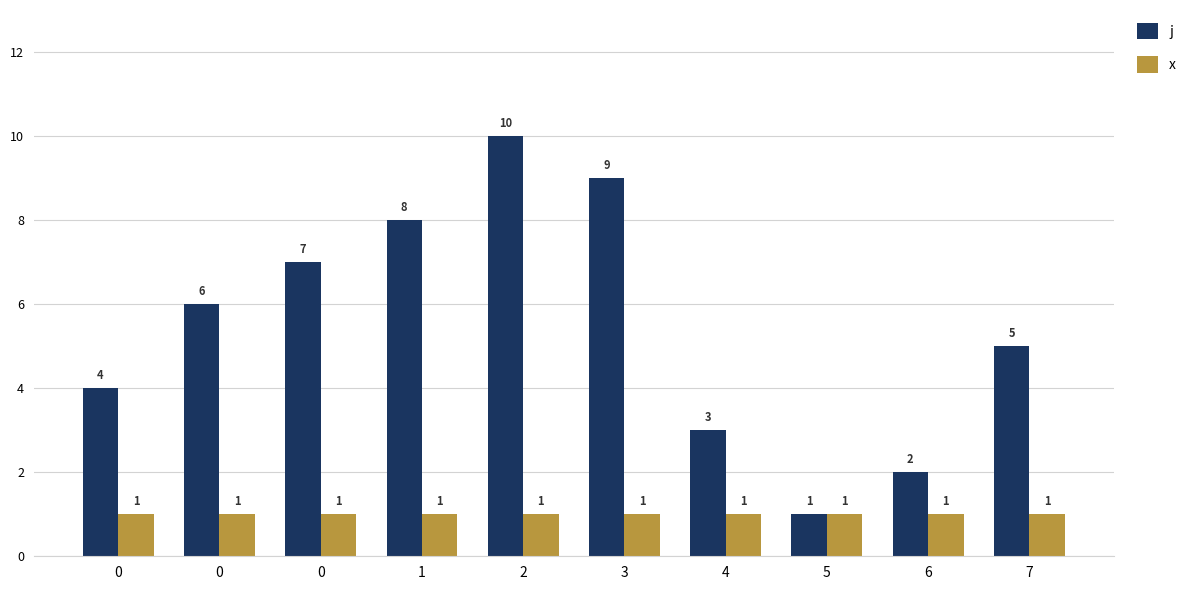

Which series changed the most between 2 and 4?

j